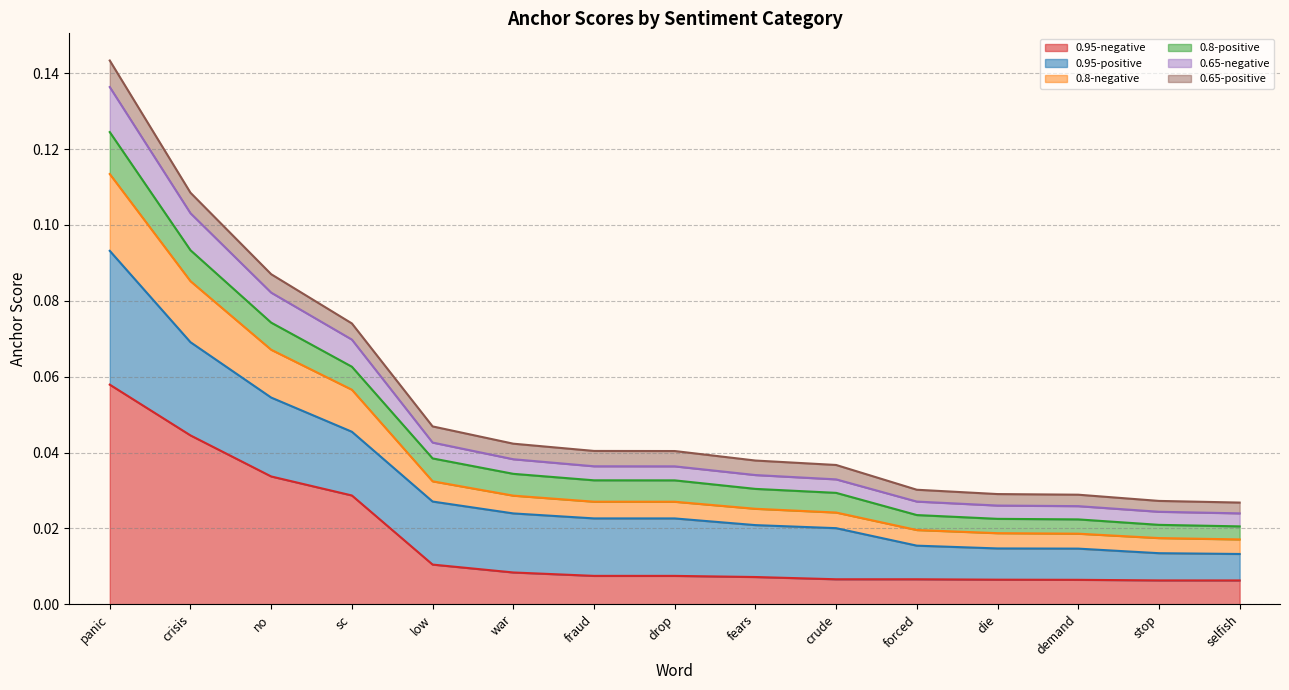

True or false: 0.95-negative and 0.8-negative cross at least once.

False